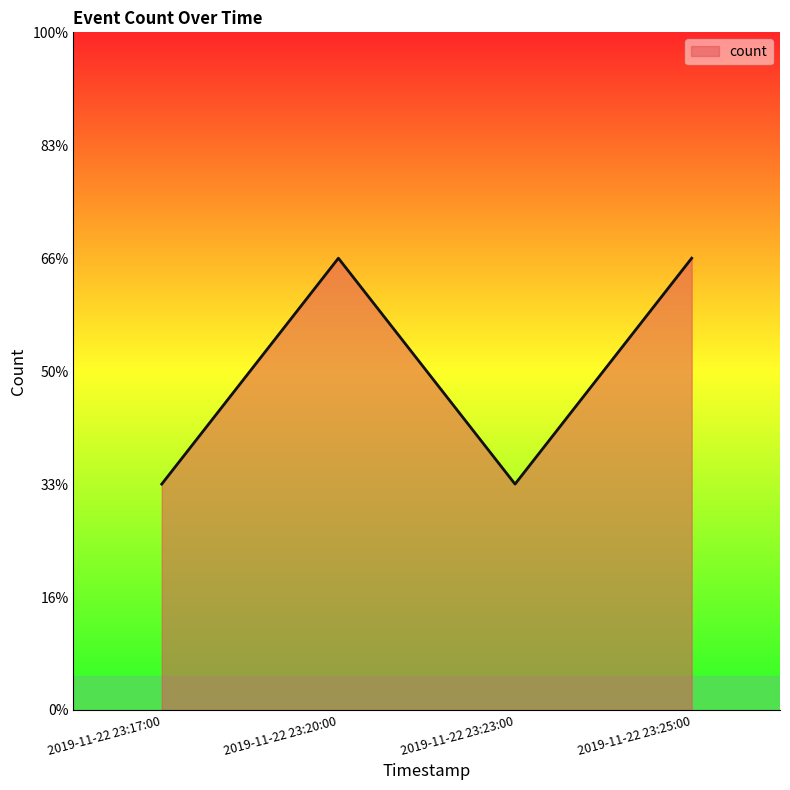

Does the chart have visible grid lines?

No